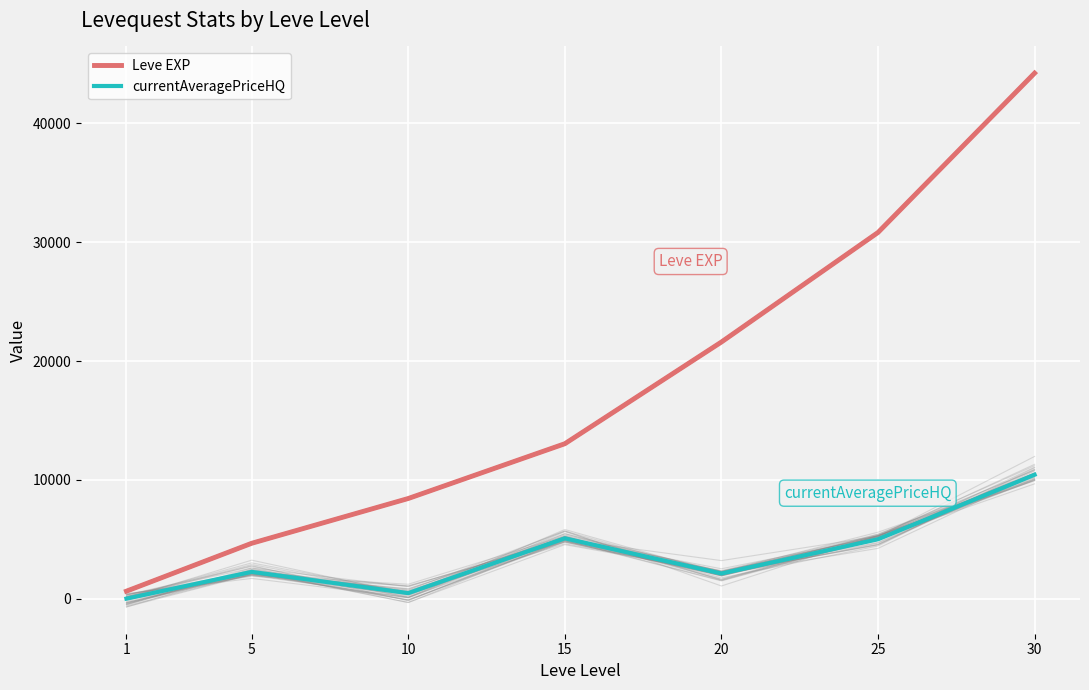

Is it true that Leve EXP equals 13040 at 15?

True